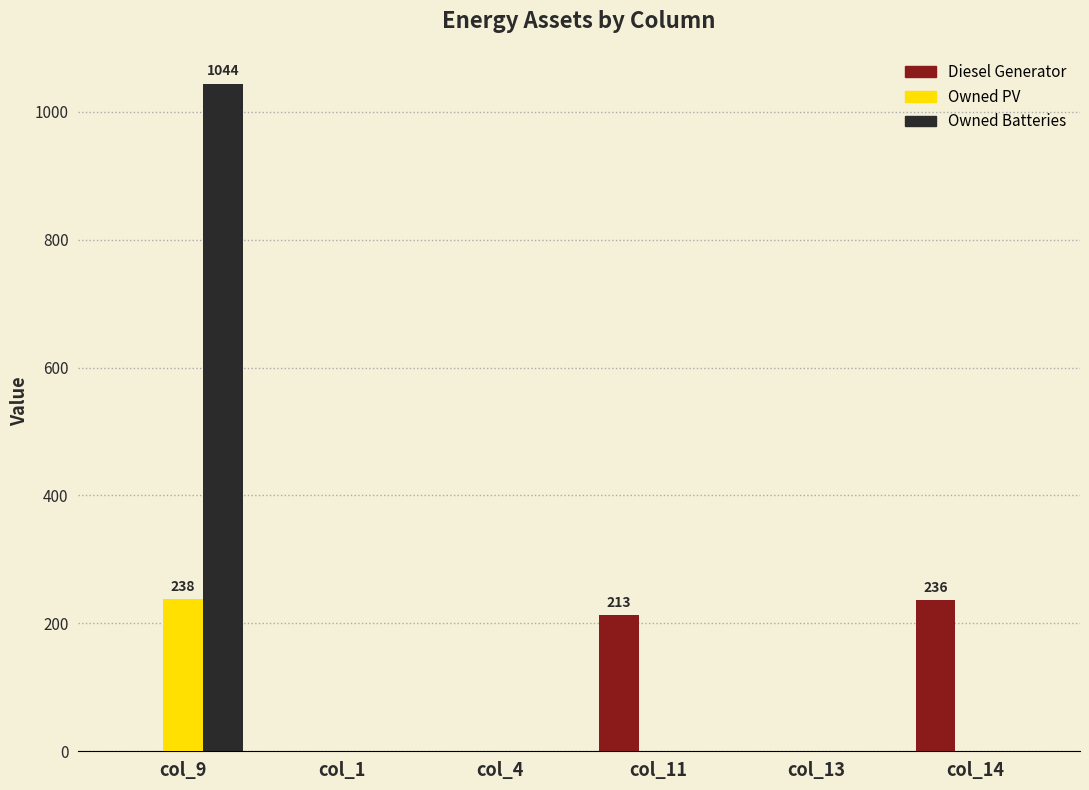

Which series has the largest range (max minus min)?

Owned Batteries